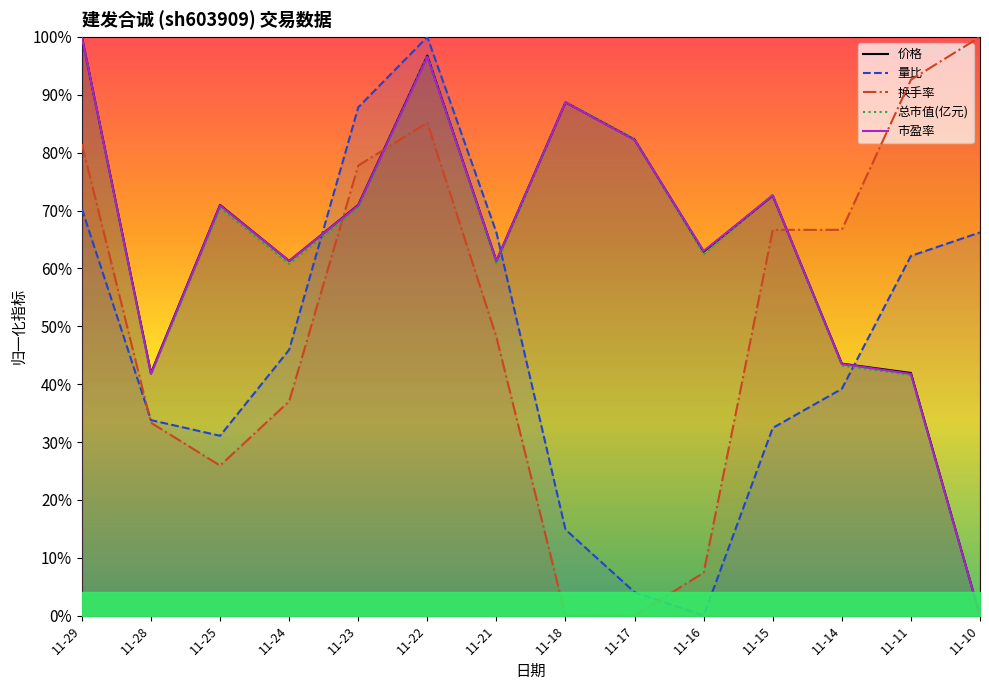

Reading left to right, what are all the values shown in this chart?

价格: 1.0	0.4	0.7	0.6	0.7	1.0	0.6	0.9	0.8	0.6	0.7	0.4	0.4	0.0
量比: 0.7	0.3	0.3	0.5	0.9	1.0	0.7	0.1	0.0	0.0	0.3	0.4	0.6	0.7
换手率: 0.8	0.3	0.3	0.4	0.8	0.9	0.5	0.0	0.0	0.1	0.7	0.7	0.9	1.0
总市值(亿元): 1.0	0.4	0.7	0.6	0.7	1.0	0.6	0.9	0.8	0.6	0.7	0.4	0.4	0.0
市盈率: 1.0	0.4	0.7	0.6	0.7	1.0	0.6	0.9	0.8	0.6	0.7	0.4	0.4	0.0